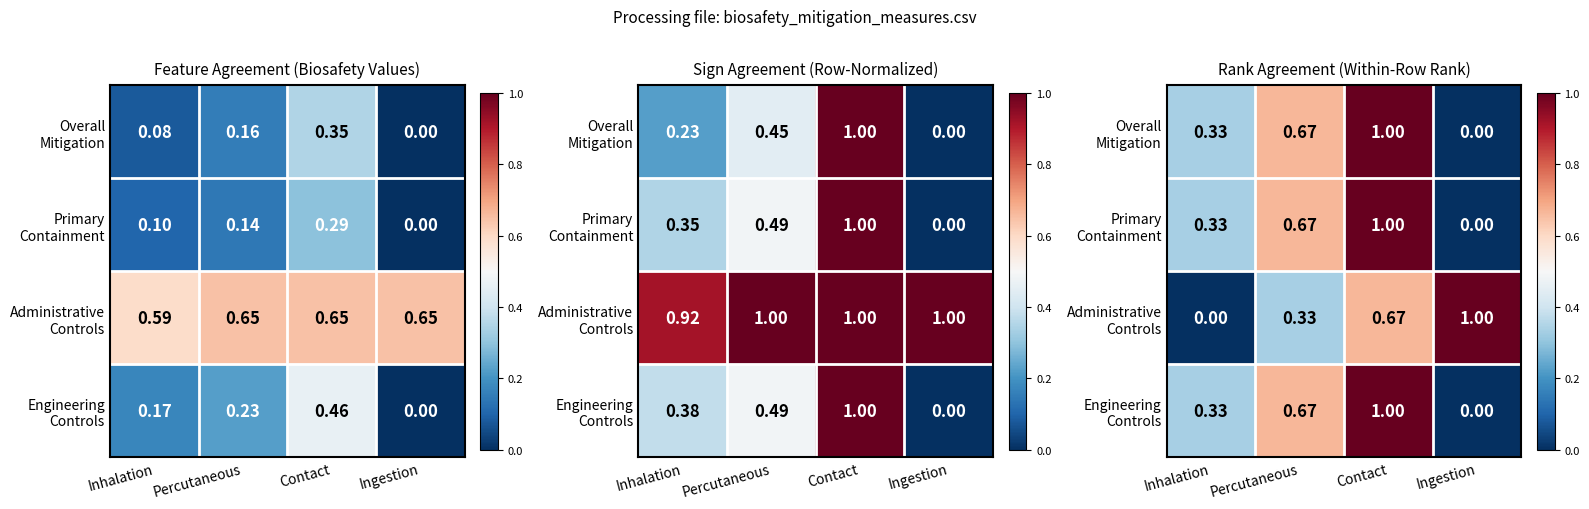

What is the difference between the maximum and minimum values in the Engineering Controls series?

1.0